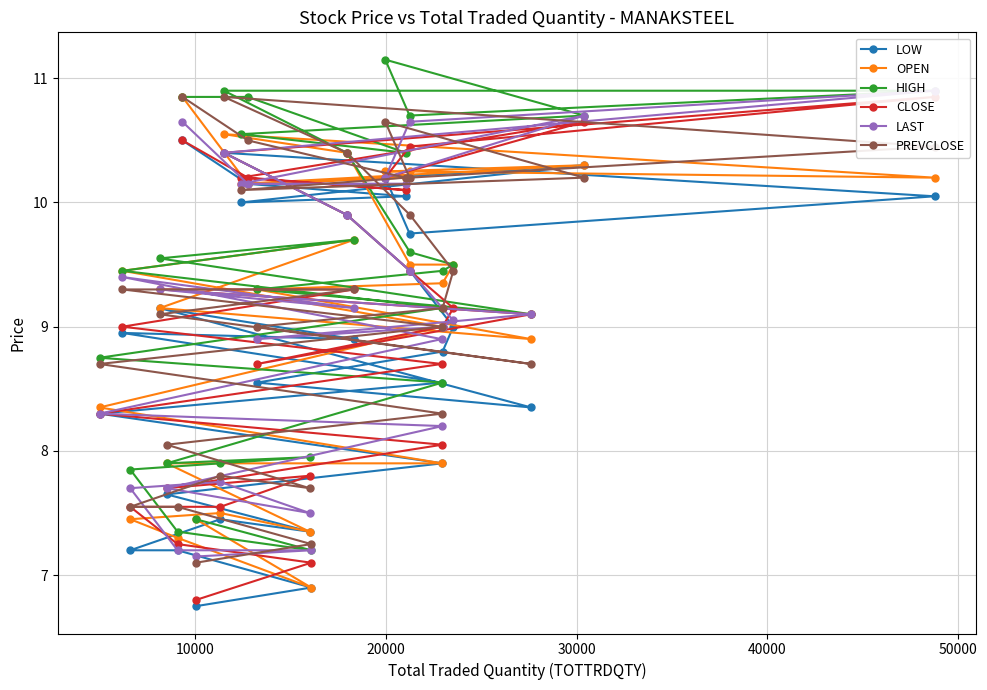

What is the highest value of the LAST series?

10.9